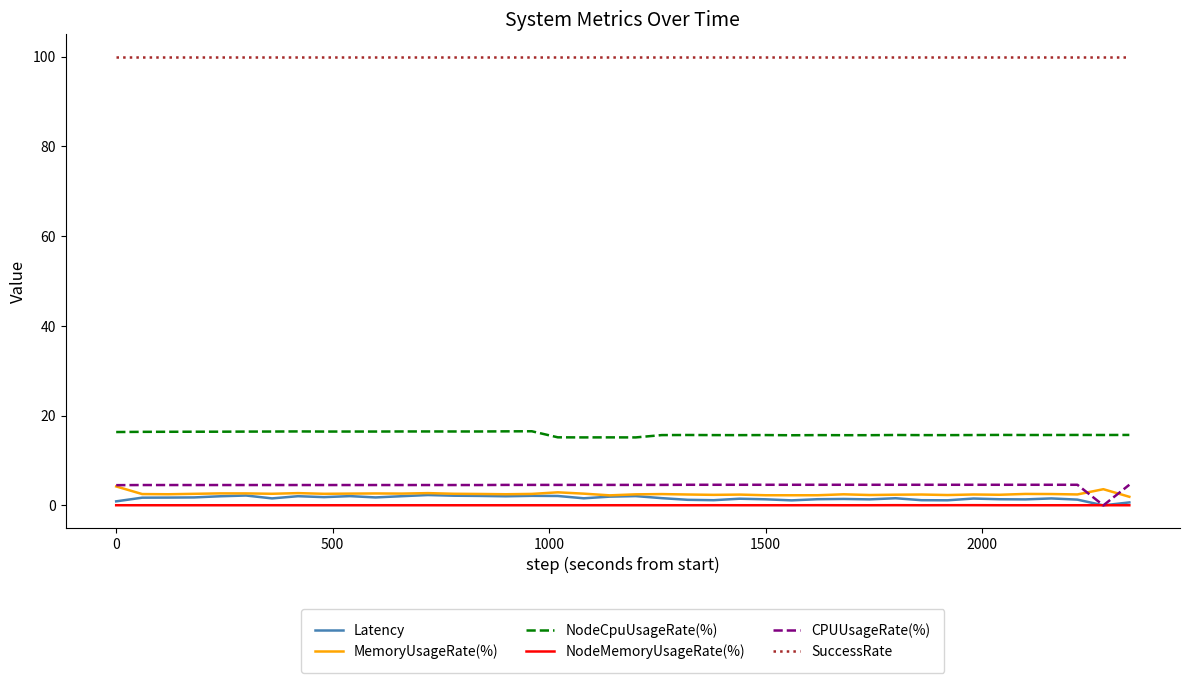

In MemoryUsageRate(%), how many points are lower than both neighbors (excluding endpoints)?

12